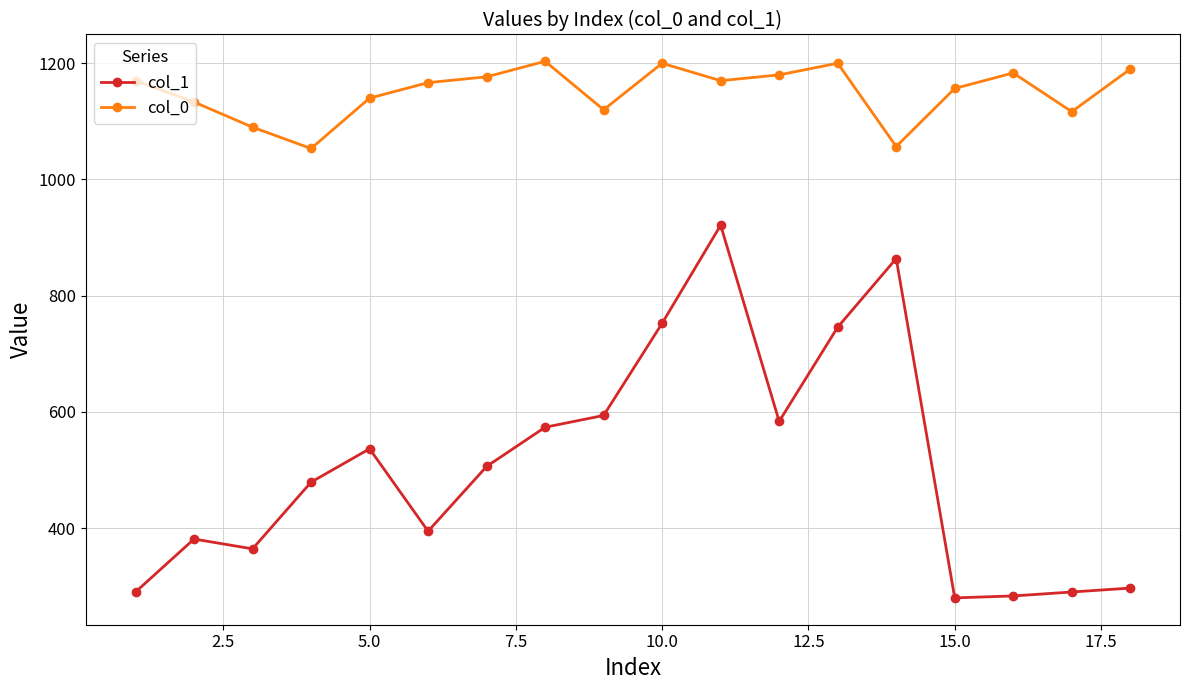

What is the maximum value shown in the chart?

1203.3